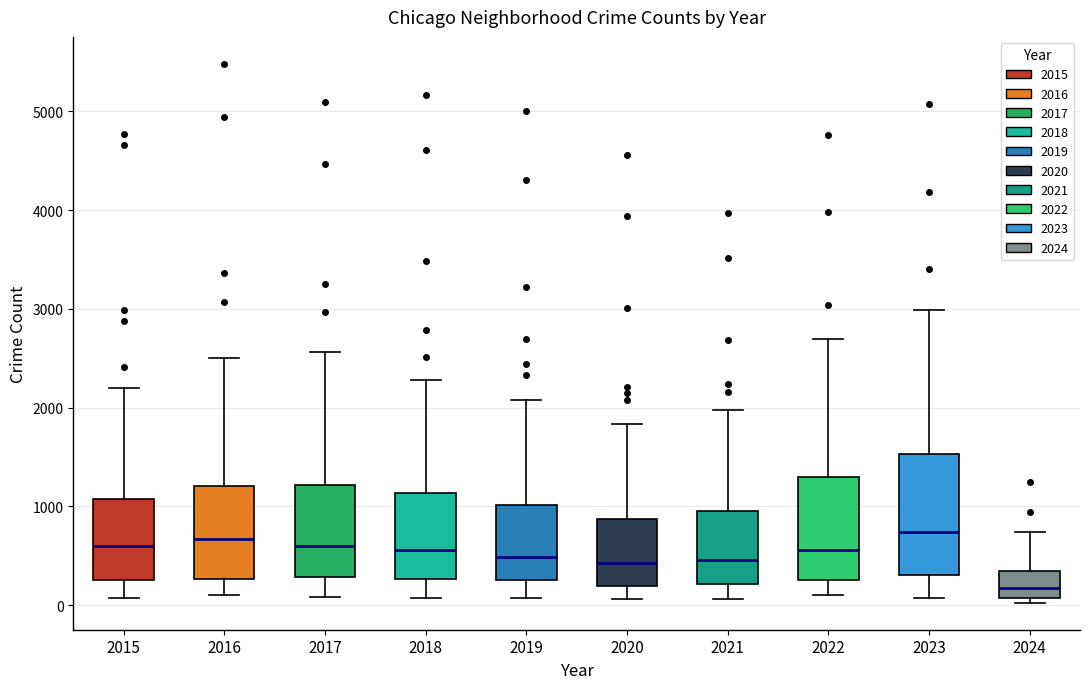

Where does the lower whisker of the box at x = 2016 end on the y-axis? The values are not printed on the chart, so give them approximately, as read against the axis.

100